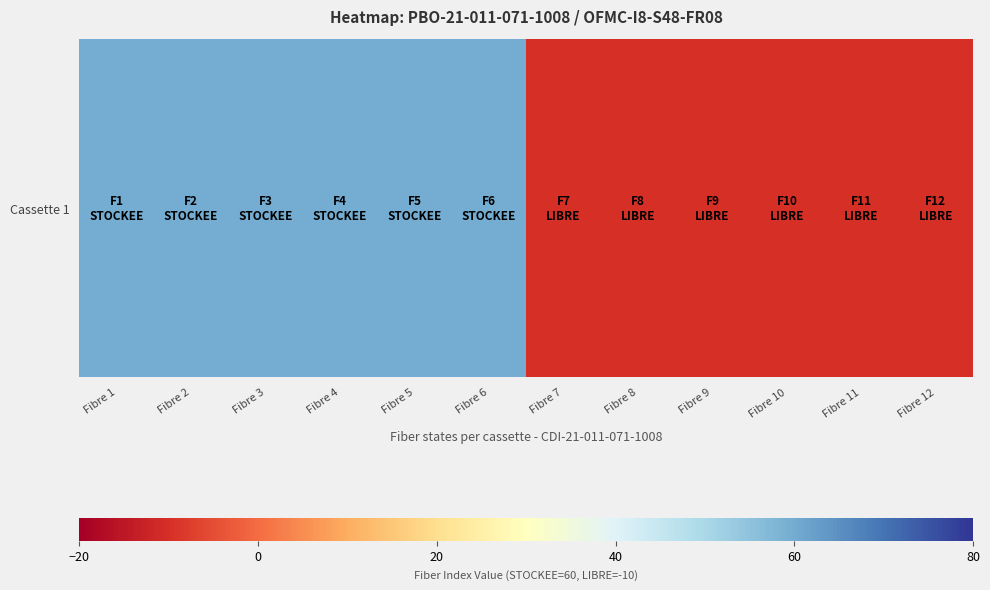

Count the values in the range -10 to 60.

12